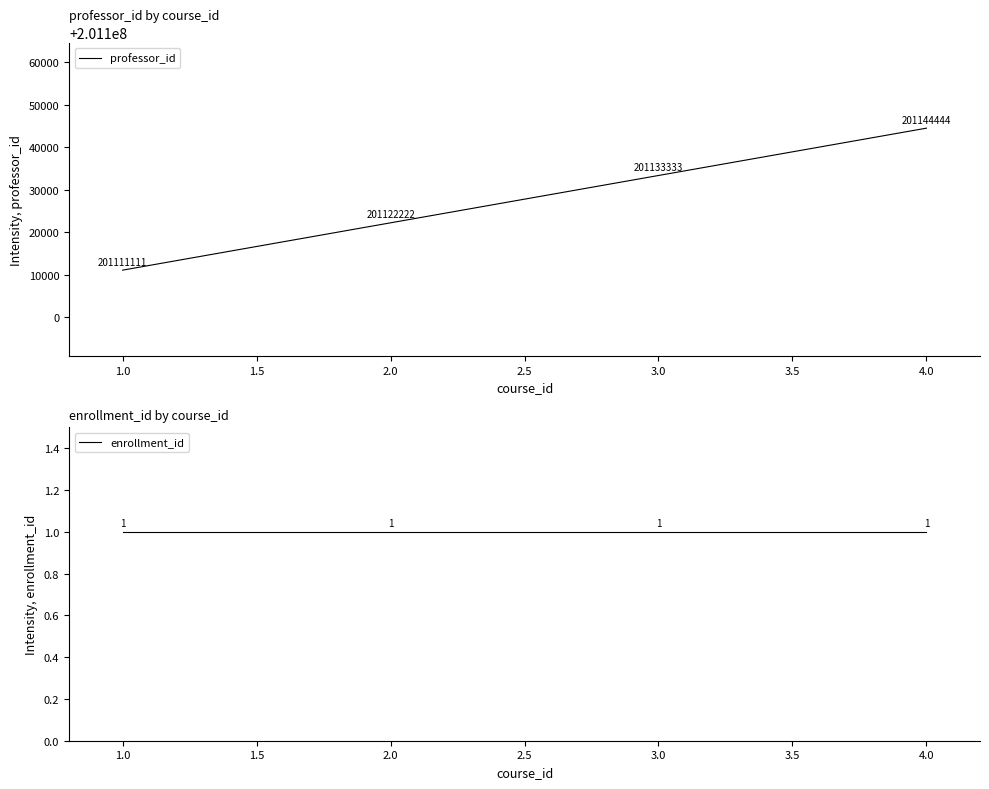

Which category has the lowest value in the professor_id series?

1.0